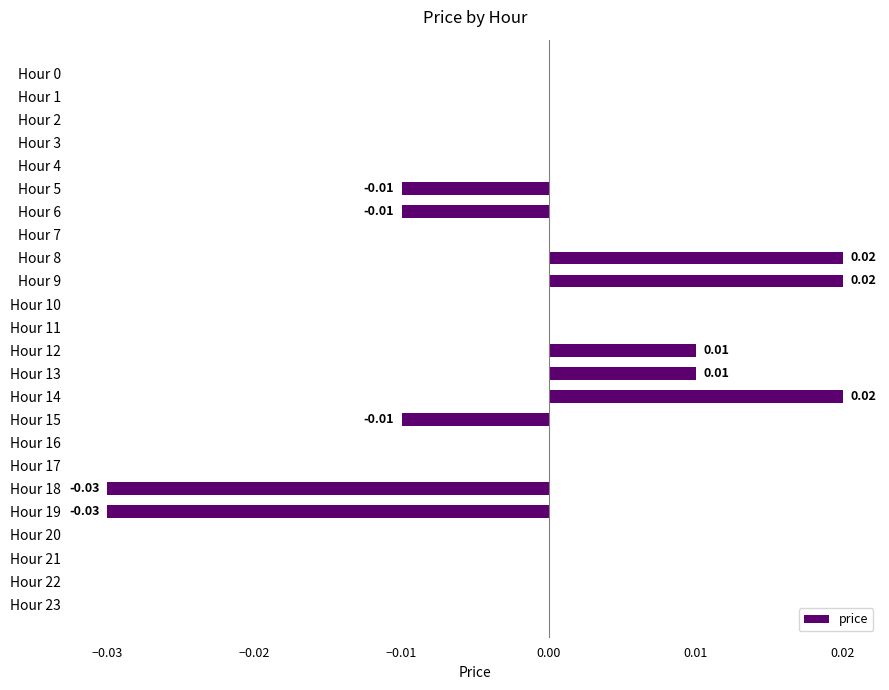

Count the values in the range 0 to 1.

19